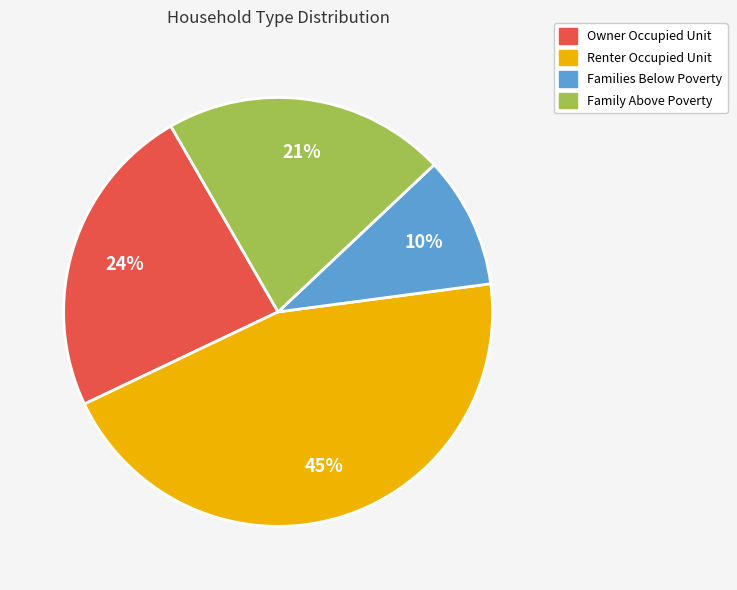

To the nearest percent, what percentage of the pie is Owner Occupied Unit?

24%